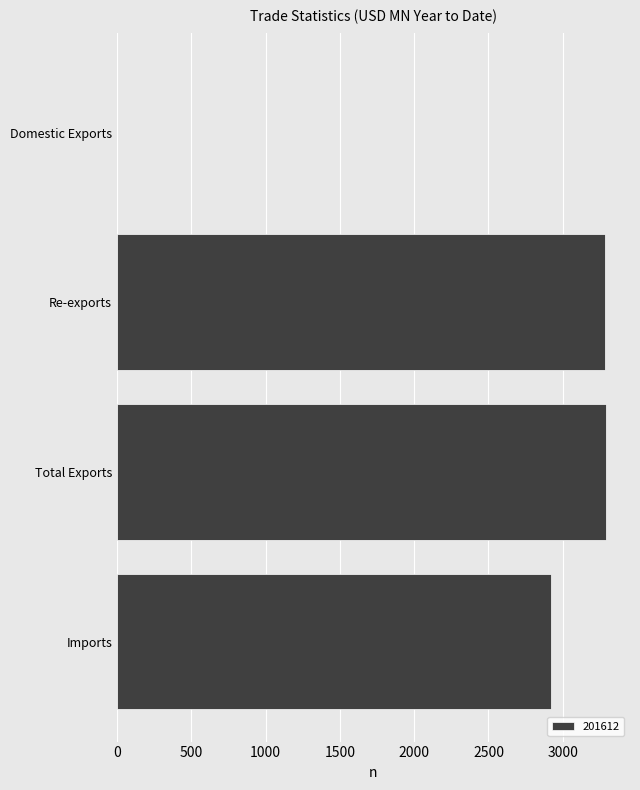

What is the approximate value at Imports?

2923.7